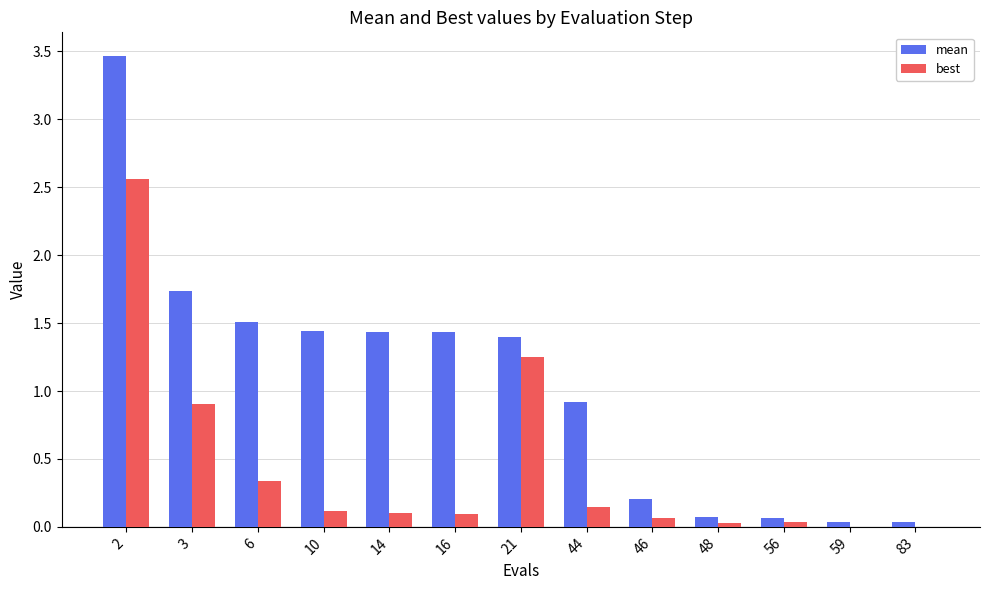

Is the value of mean at 6 greater than the value of best at 46?

Yes